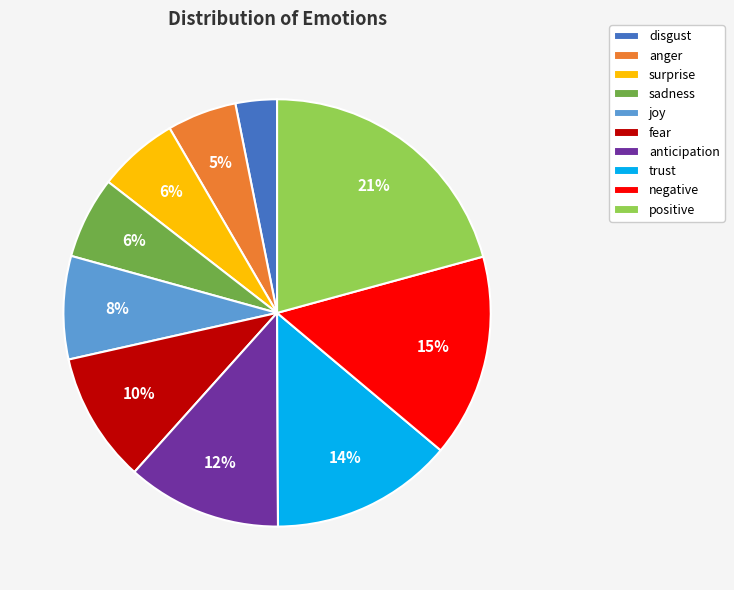

What percentage is the anger slice, to the nearest percent?

5%